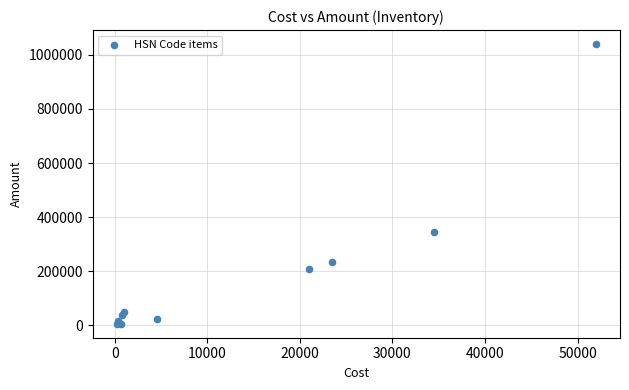

What Y value in the scatter plot is closest to 523000?

345000